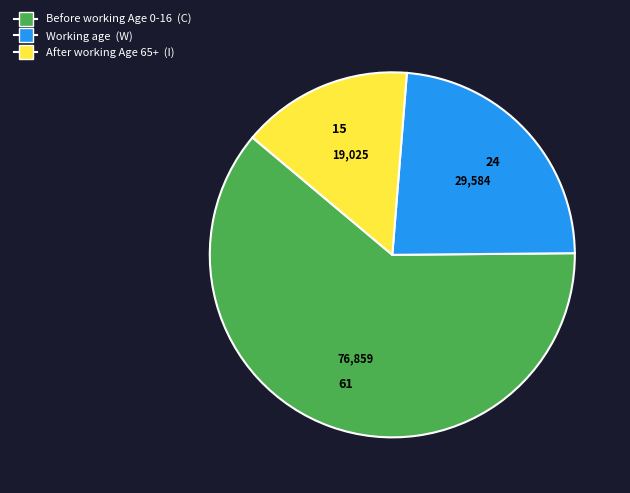

Is there a majority slice in this chart?

Yes